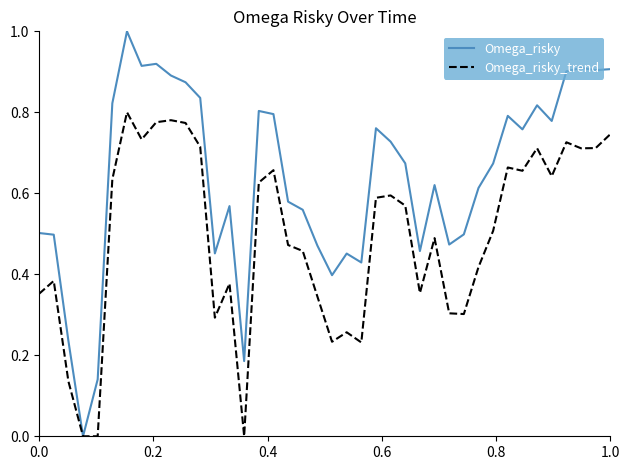

How many lines are shown in the chart?

2